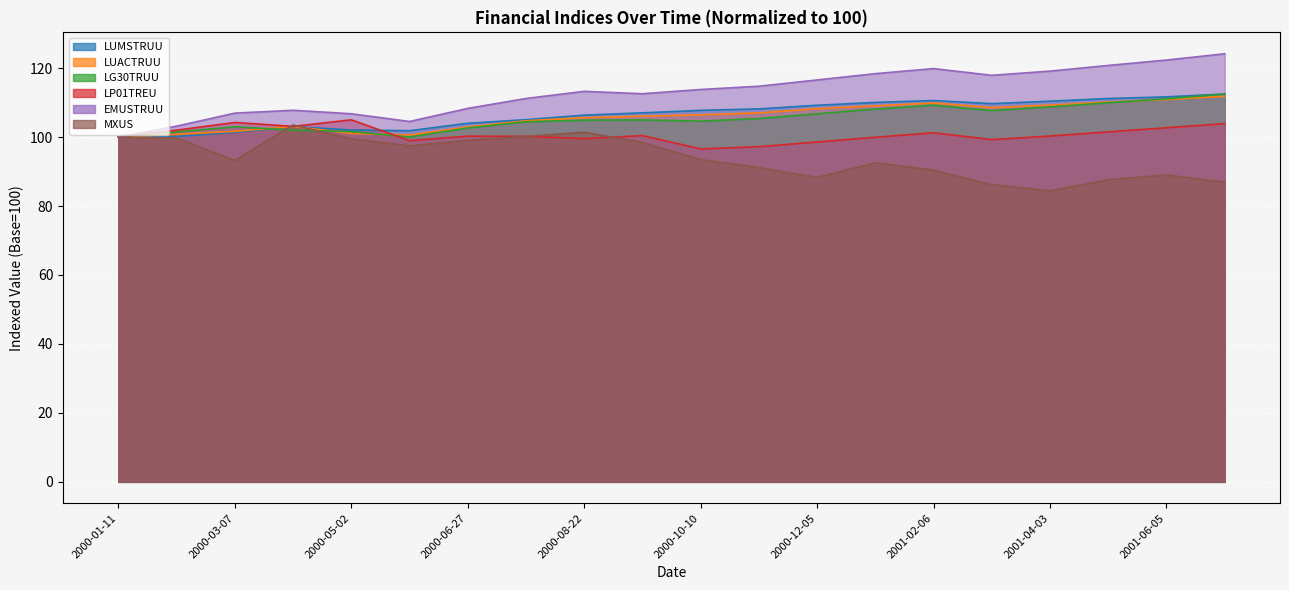

Rank the series at 2001-04-03 from lowest to highest value.

MXUS, LP01TREU, LG30TRUU, LUACTRUU, LUMSTRUU, EMUSTRUU